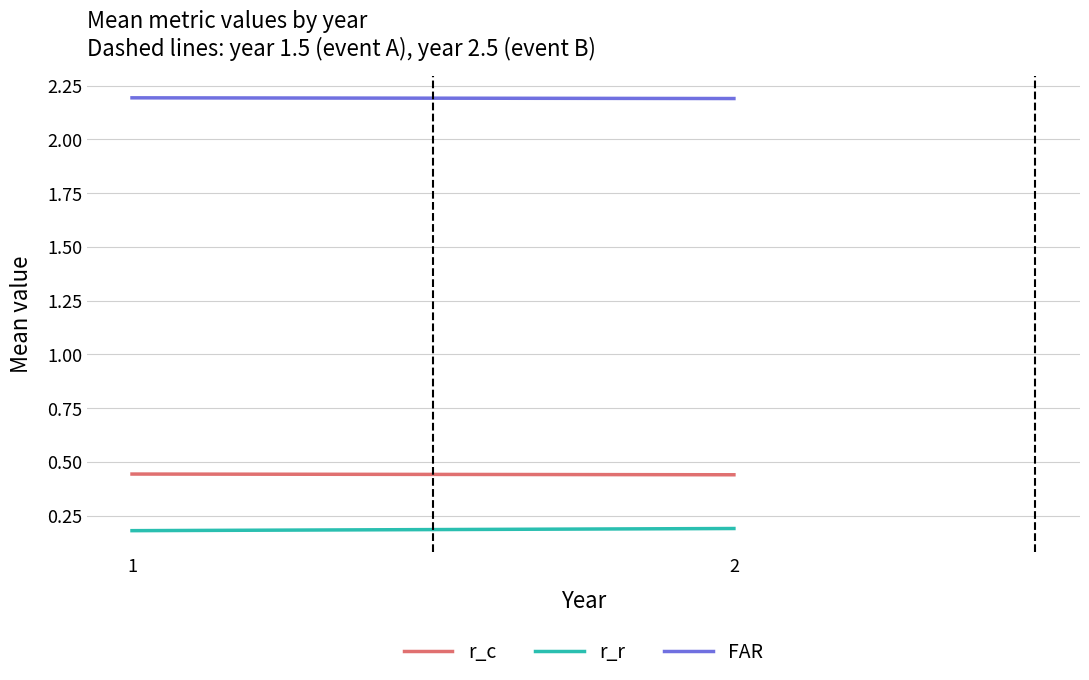

What is the minimum value for FAR?

2.2